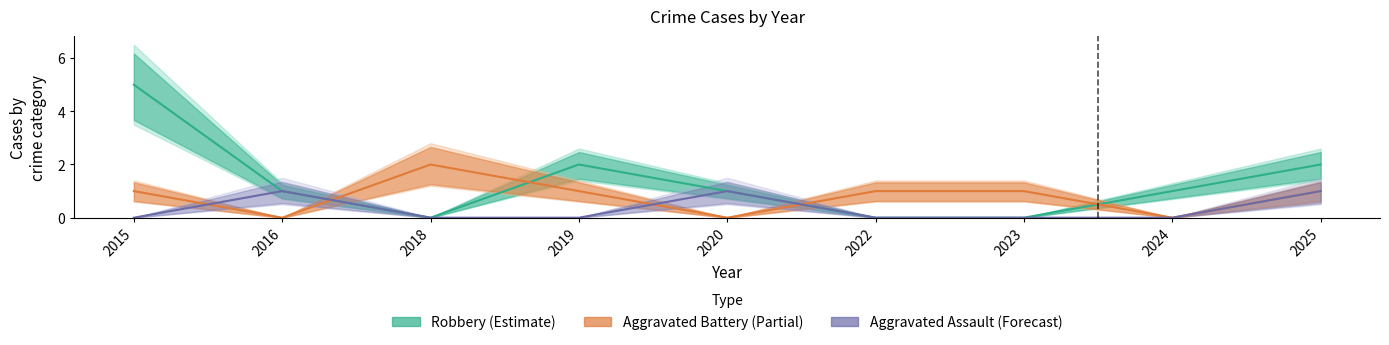

At which category does Aggravated Assault reach its first local peak?

2016